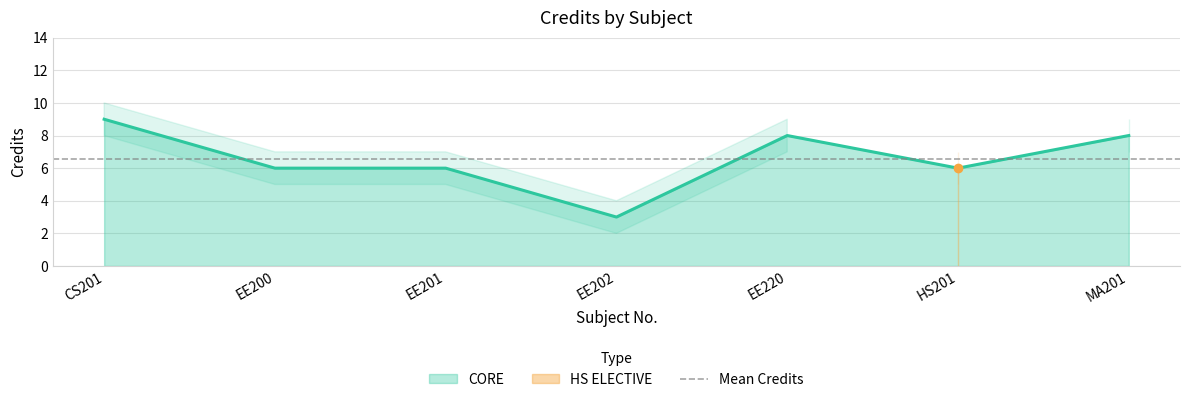

What is the label of the 3rd point from the left?

EE201